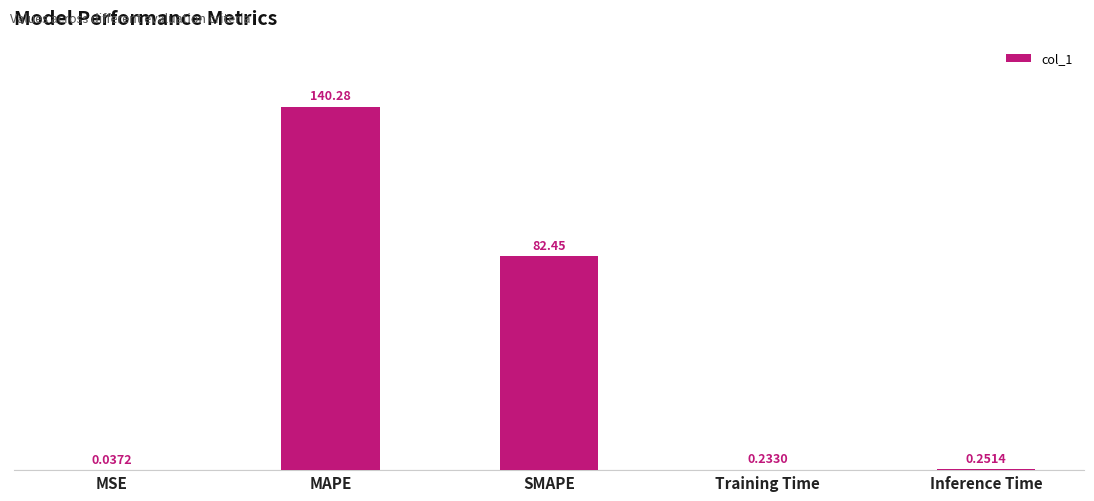

Which label corresponds to the largest value in the chart?

MAPE